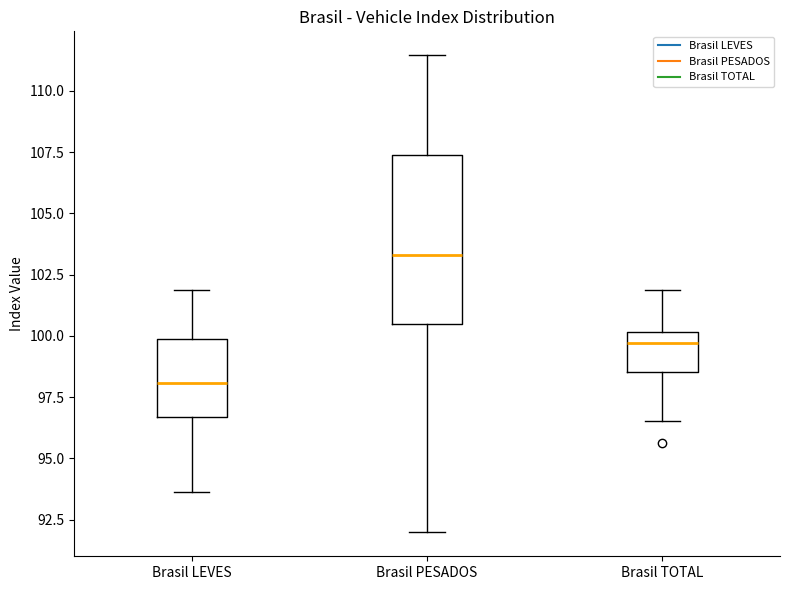

Reading left to right, transcribe this box plot: for each box, give where its median line is, the range the box spans, and where its two whiskers end, as read against the y-axis. The values are not printed on the chart, so give them approximately, as read against the axis.

Brasil LEVES: median 98.0, box 96.5 to 100.0, whiskers 93.5 to 102.0
Brasil PESADOS: median 103.5, box 100.5 to 107.5, whiskers 92.0 to 111.5
Brasil TOTAL: median 99.5, box 98.5 to 100.0, whiskers 96.5 to 102.0